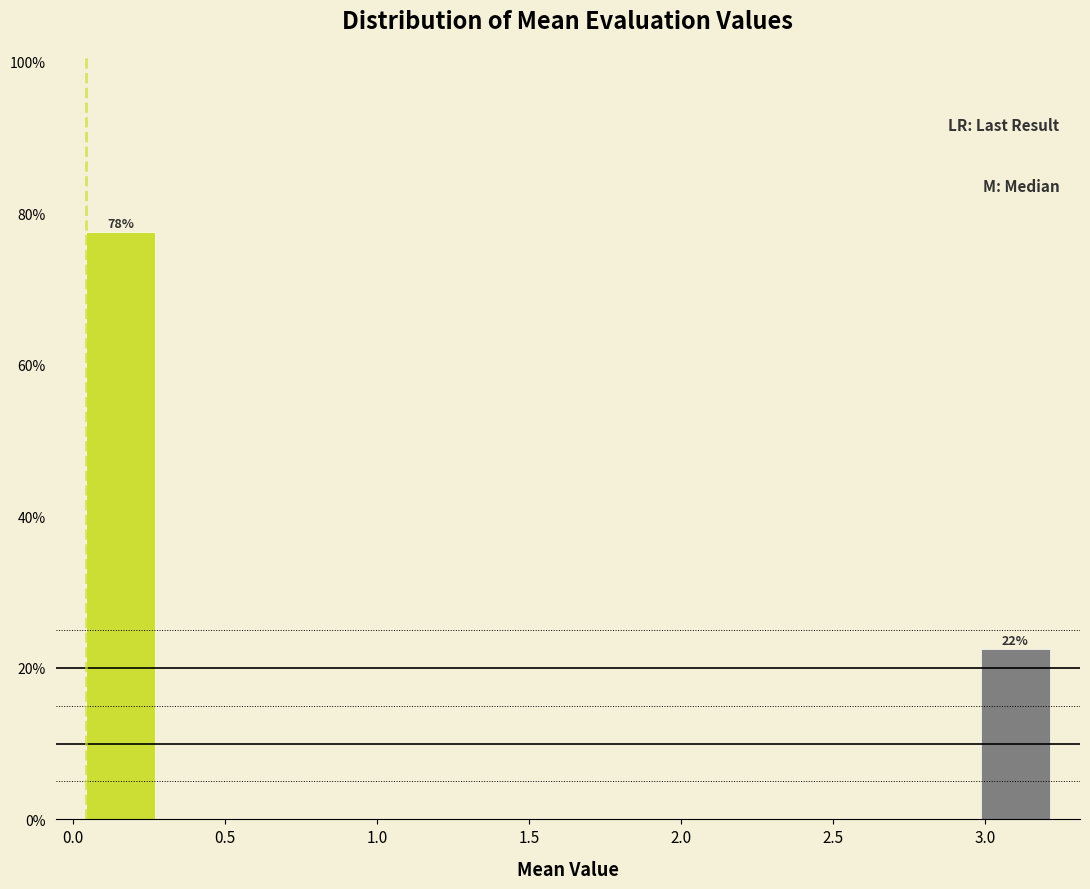

Over which range of the x-axis is the bar tallest?

0.05 to 0.25